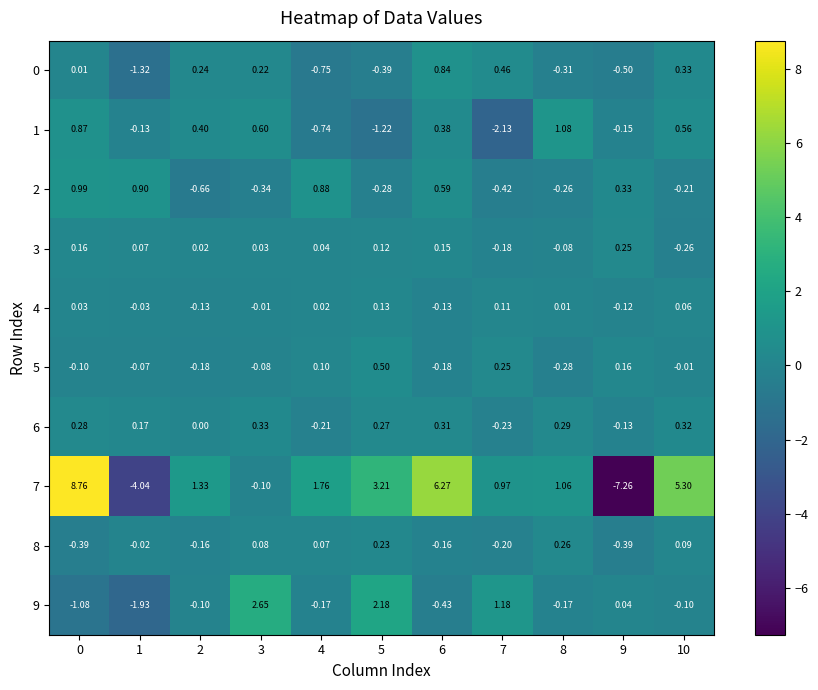

At how many categories does at least one series exceed 0?

11